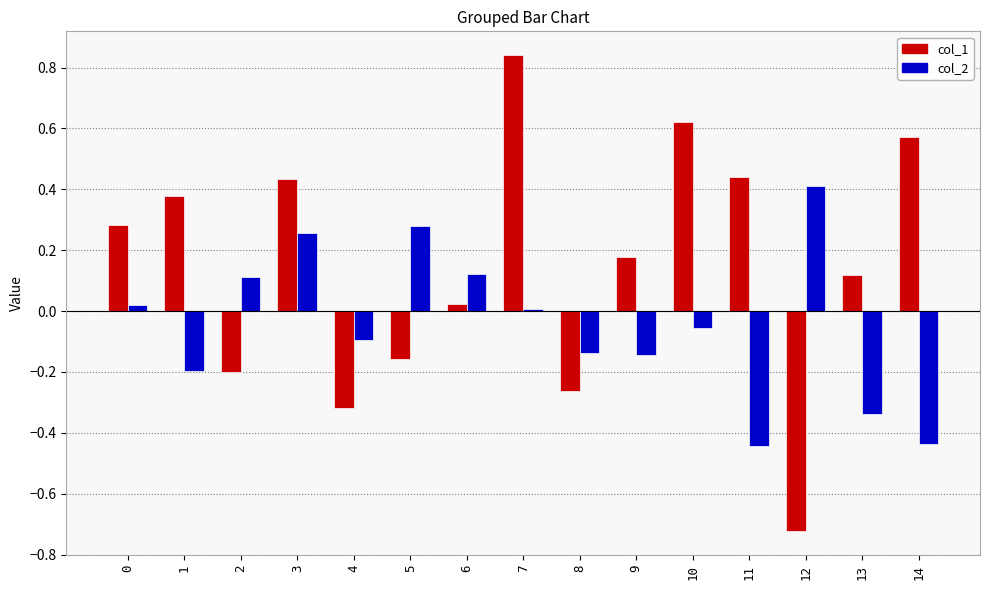

At which label does col_1 reach its peak?

7